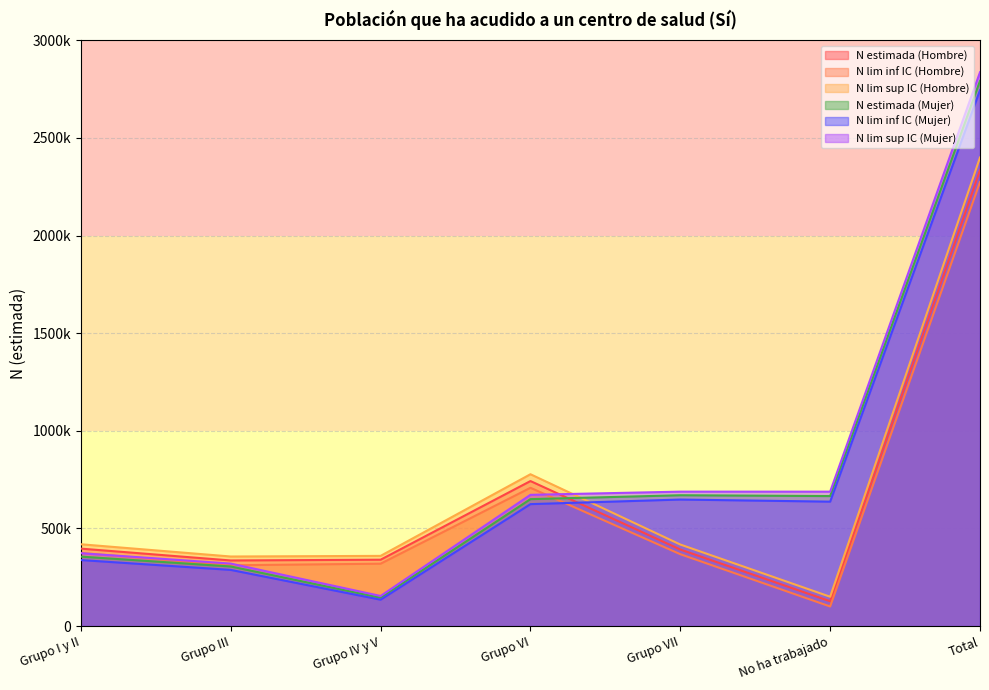

Between Grupo I y II and Total, which series saw the biggest shift?

N lim sup IC (Mujer)